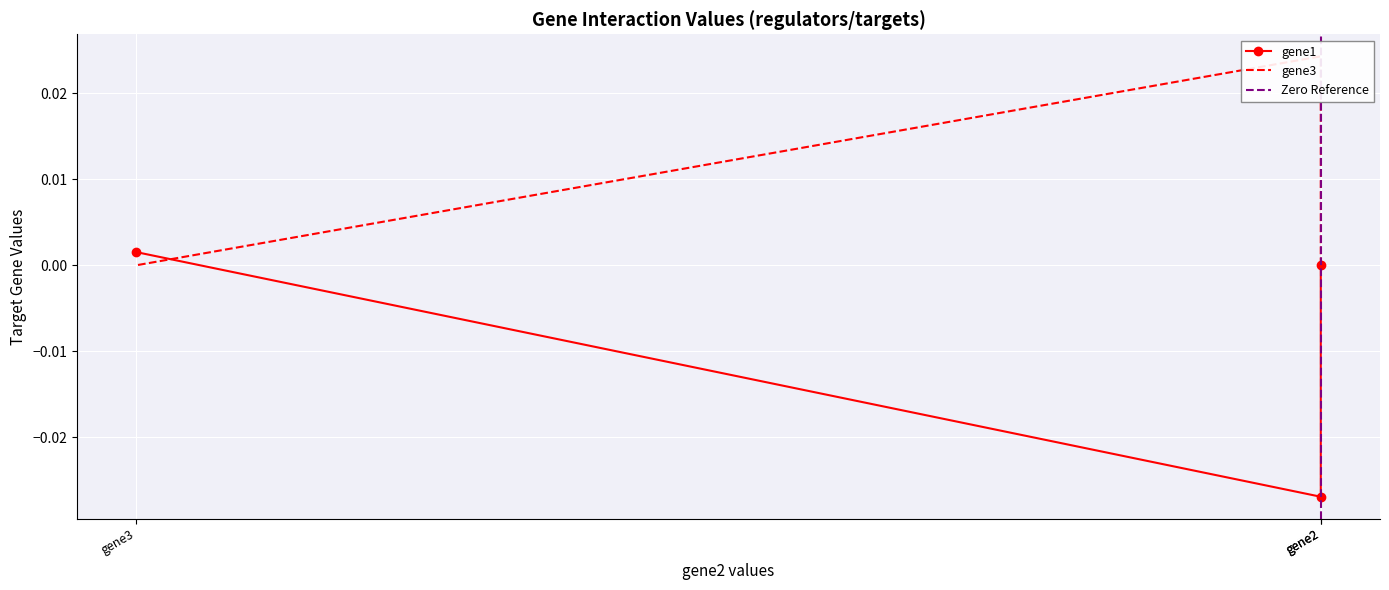

What is the difference between the highest and lowest values at gene2?

0.1